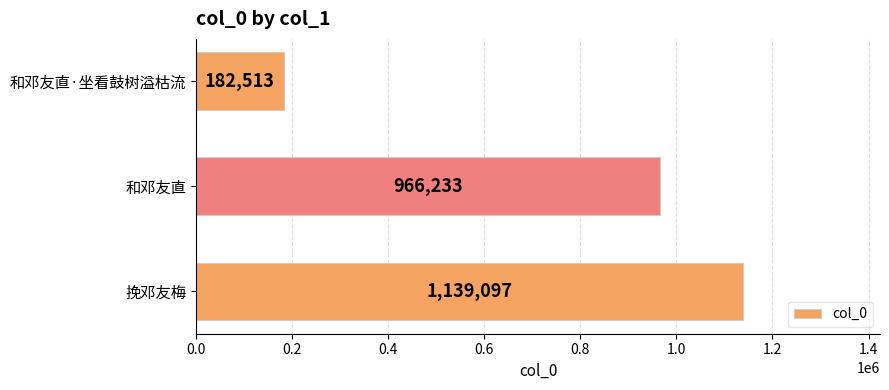

The chart shows a value of 966233 at 和邓友直. True or false?

True